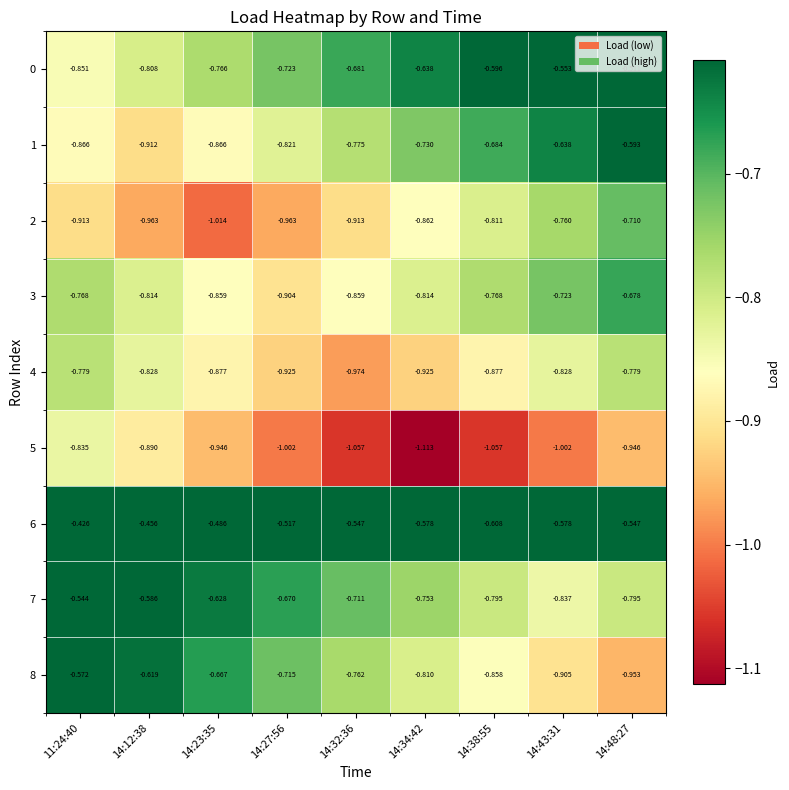

Is the value of 4 at 14:34:42 greater than the value of 8 at 14:23:35?

No